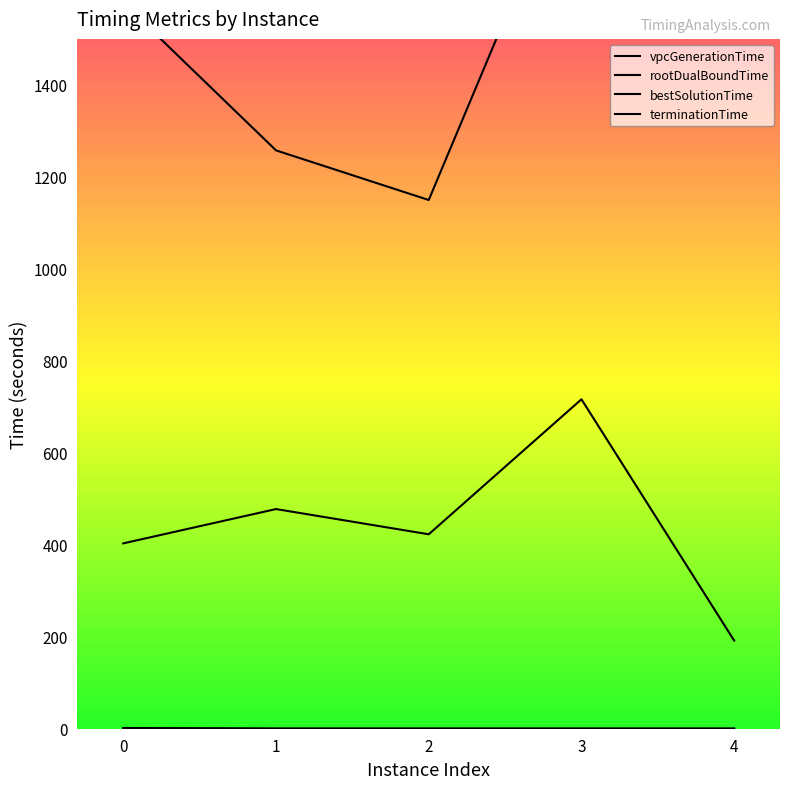

At which label does bestSolutionTime reach its minimum?

4